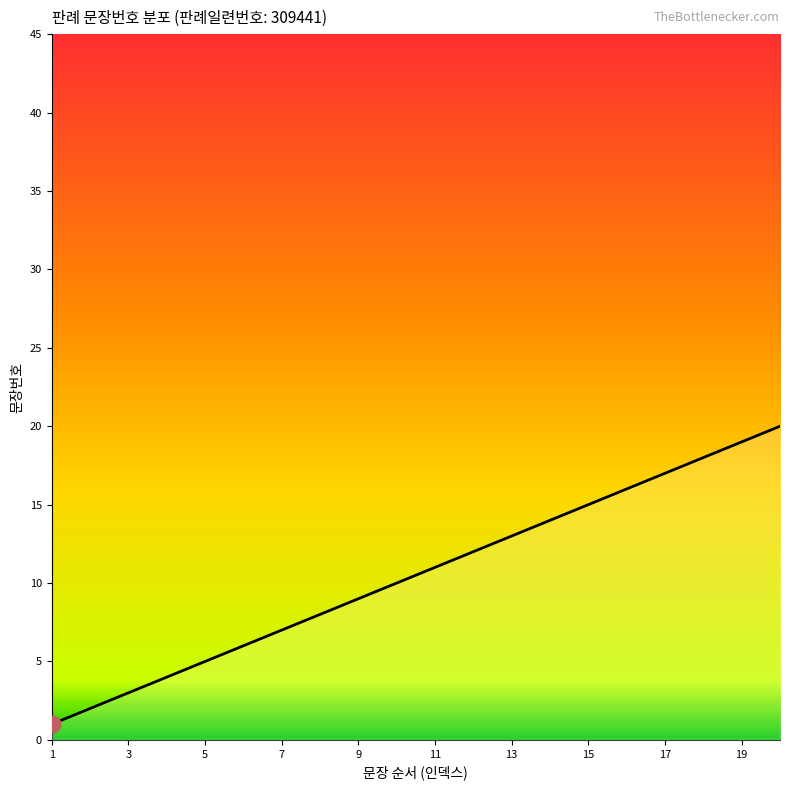

What is the difference between the maximum and second lowest values?

18